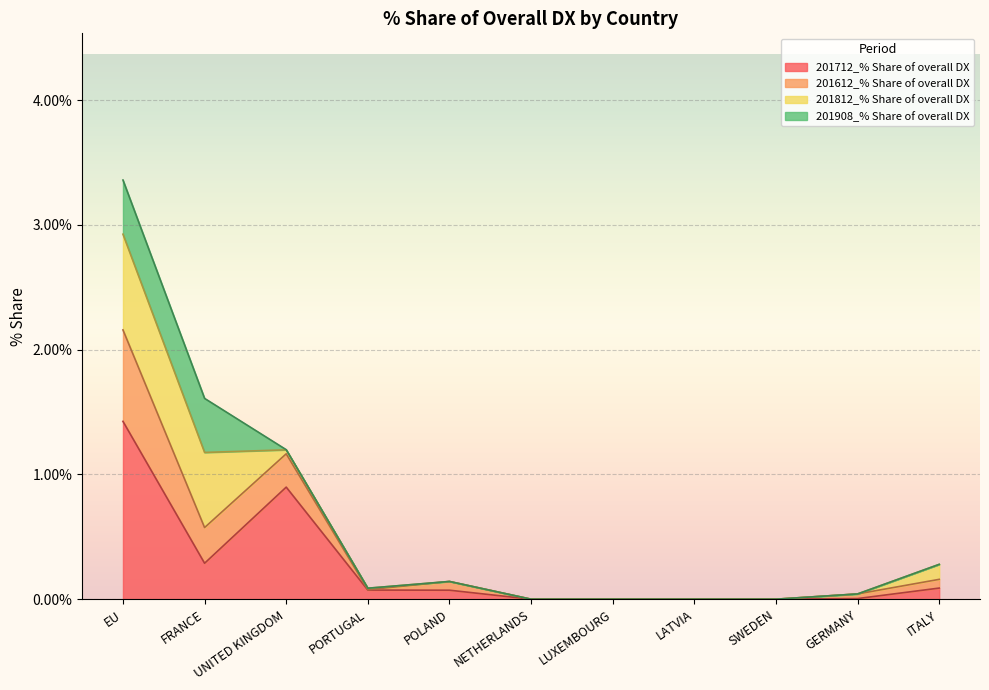

The value of 201612_% Share of overall DX at SWEDEN is 0.0. True or false?

True